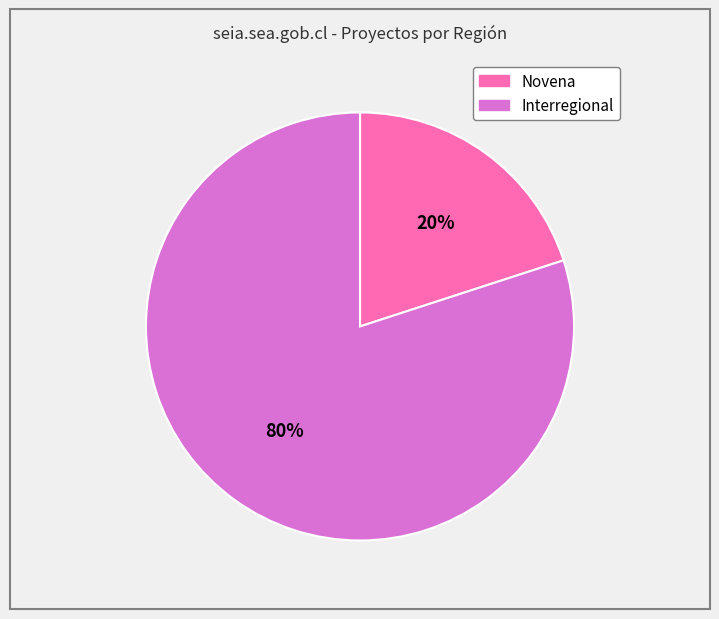

Combined, do Novena and Interregional account for over 50%?

Yes